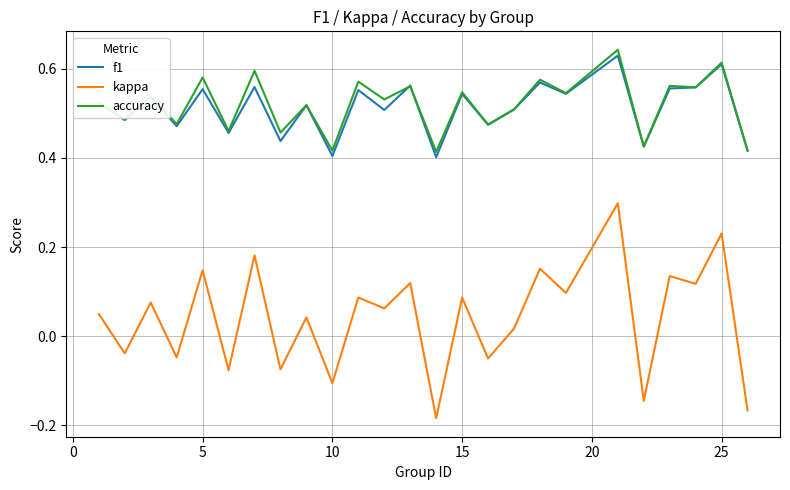

True or false: kappa and f1 cross at least once.

False